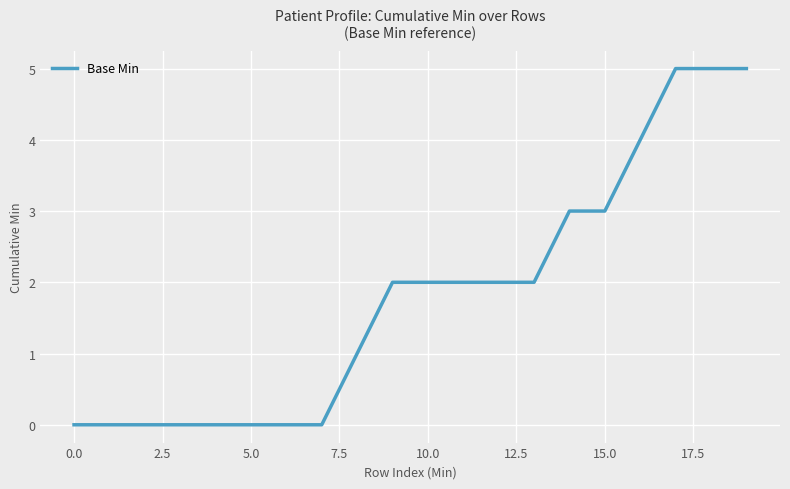

What is the greatest value displayed?

5